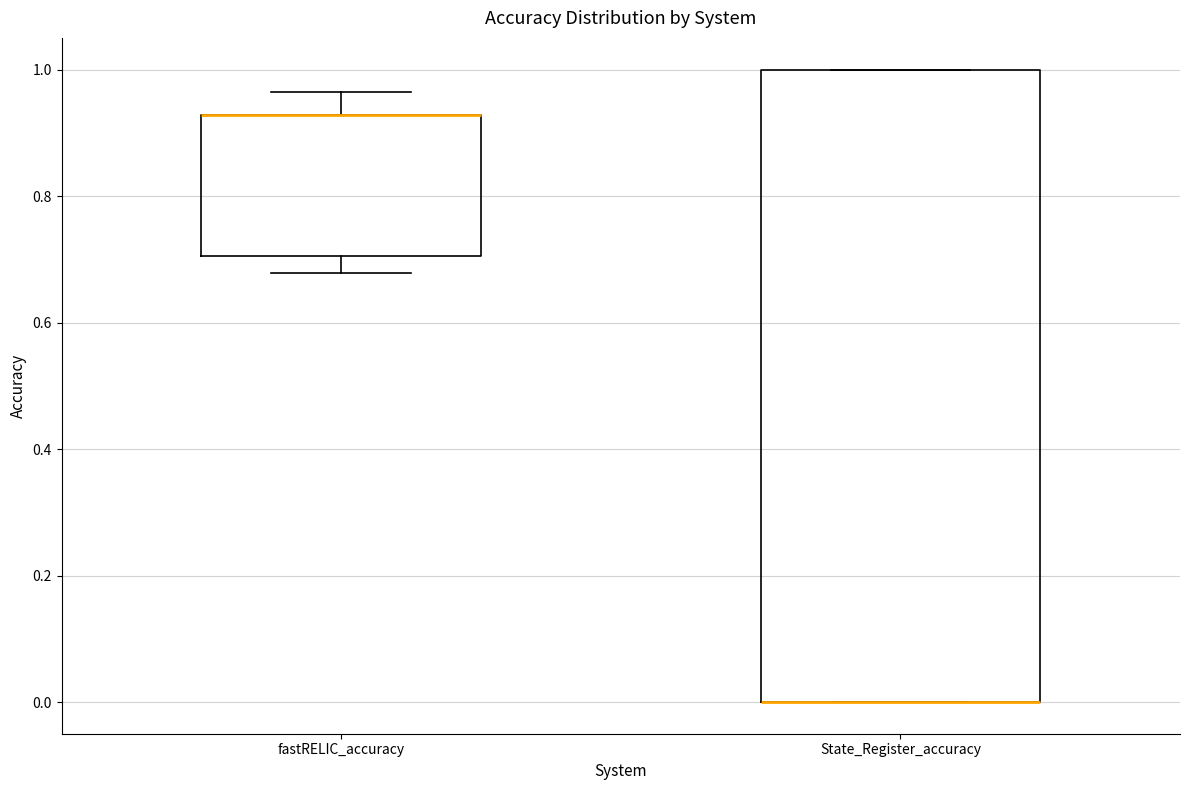

Reading left to right, read every box against the y-axis: the position of its median line, the range the box covers, and the ends of its whiskers. The values are not printed on the chart, so give them approximately, as read against the axis.

fastRELIC_accuracy: median 0.92 (drawn on the box's upper edge), box 0.70 to 0.92, whiskers 0.68 to 0.96
State_Register_accuracy: median 0.00 (drawn on the box's lower edge), box 0.00 to 1.00, whiskers 0.00 to 1.00